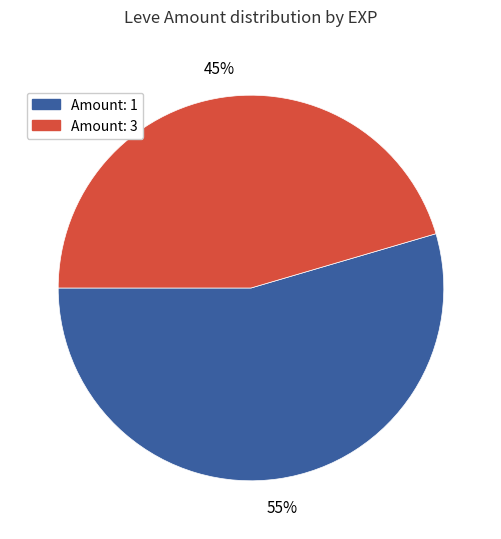

To the nearest percent, what is the average slice percentage?

50%